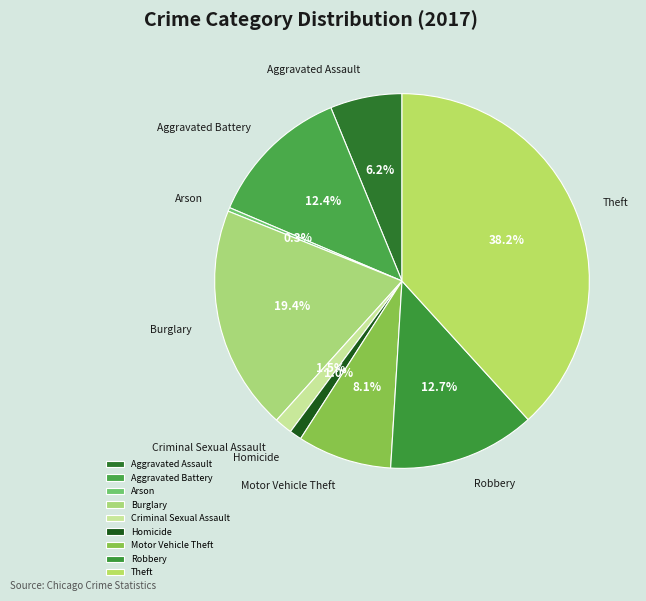

What is the largest slice in the pie chart?

Theft